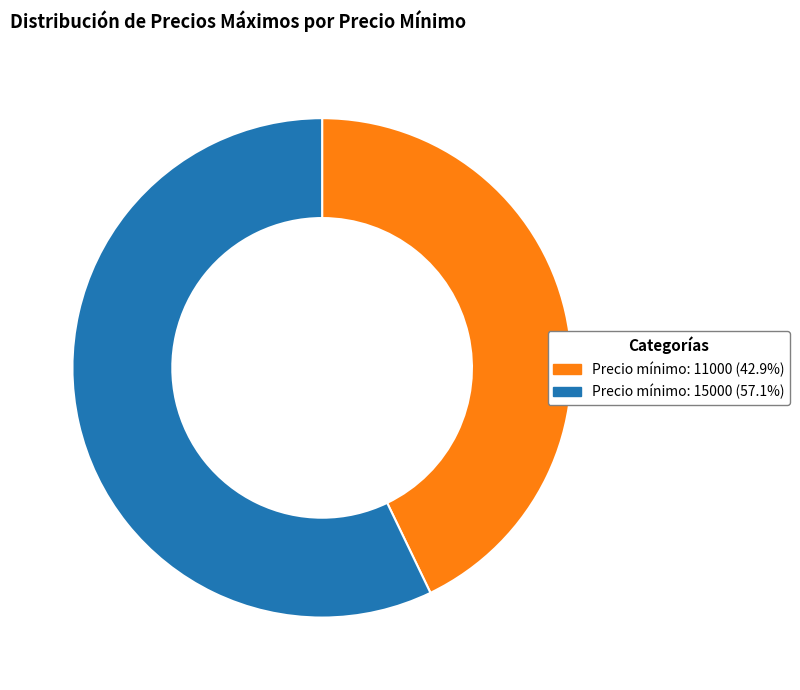

How many slices are in this pie chart?

2